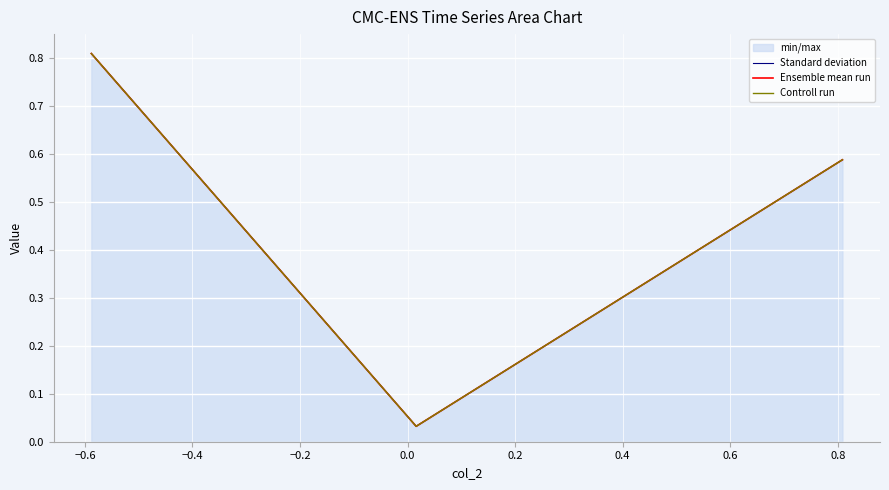

What is the value of the Standard deviation point at the 1st from the left?

0.8